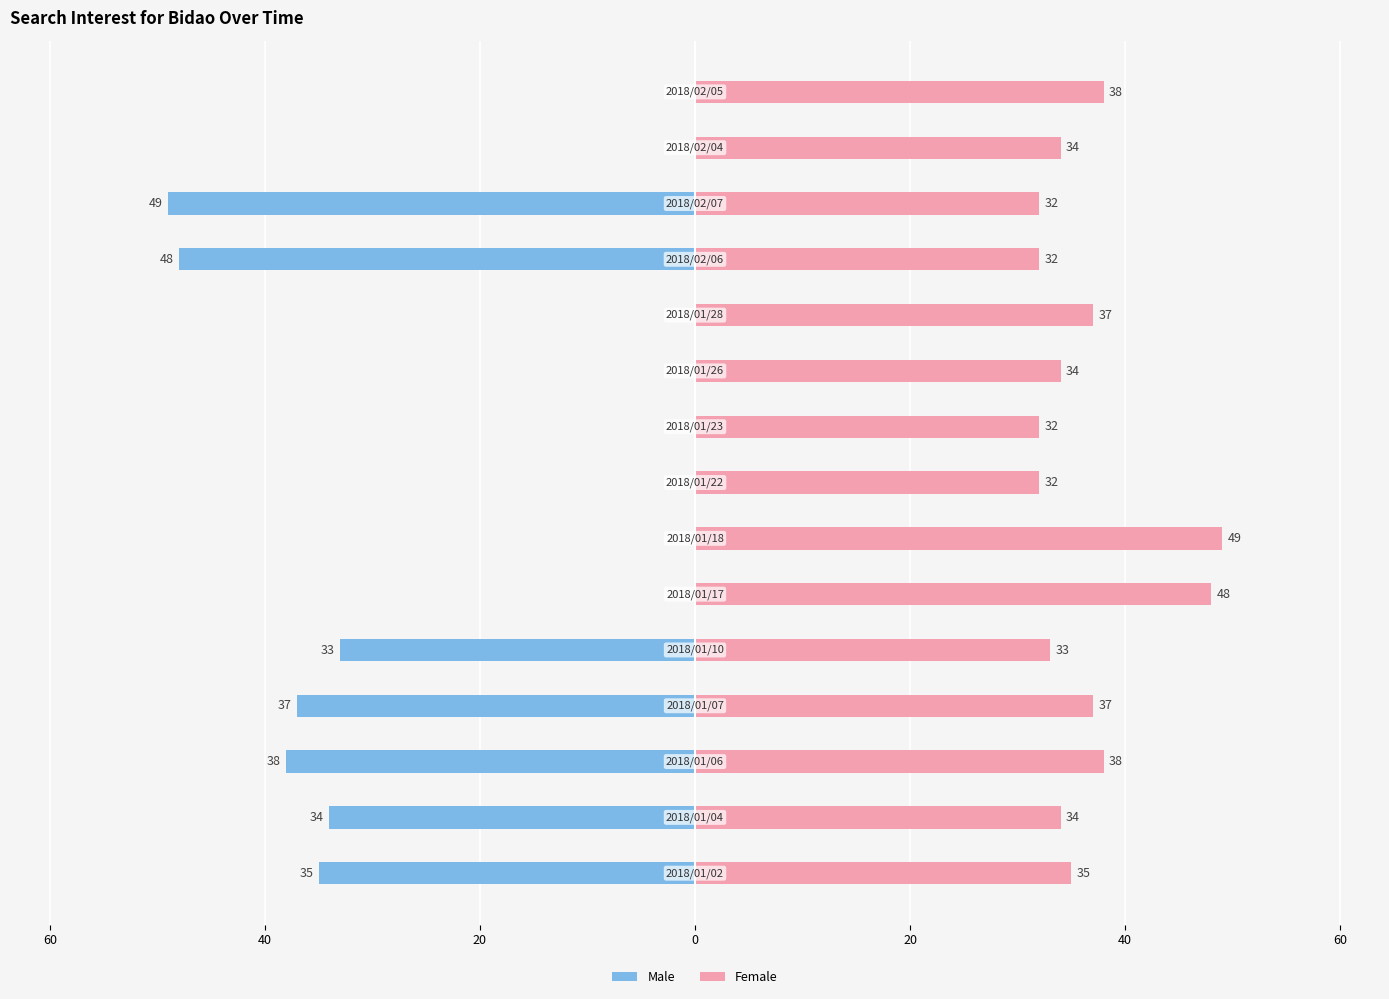

What is the lowest value of the Male series?

-49